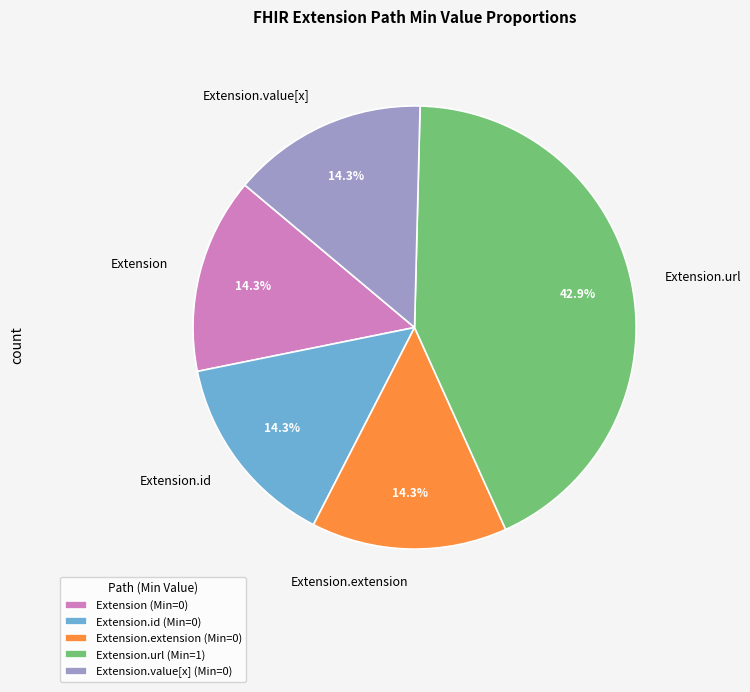

What is the ratio of the value at Extension.extension to the value at Extension.value[x]?

1.0